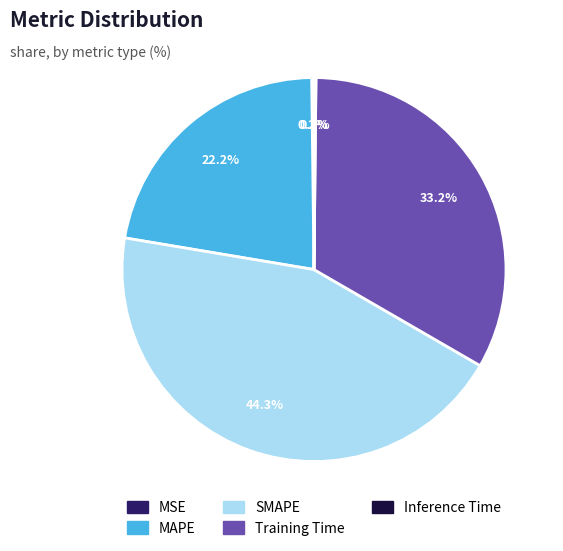

Is there a majority slice in this chart?

No